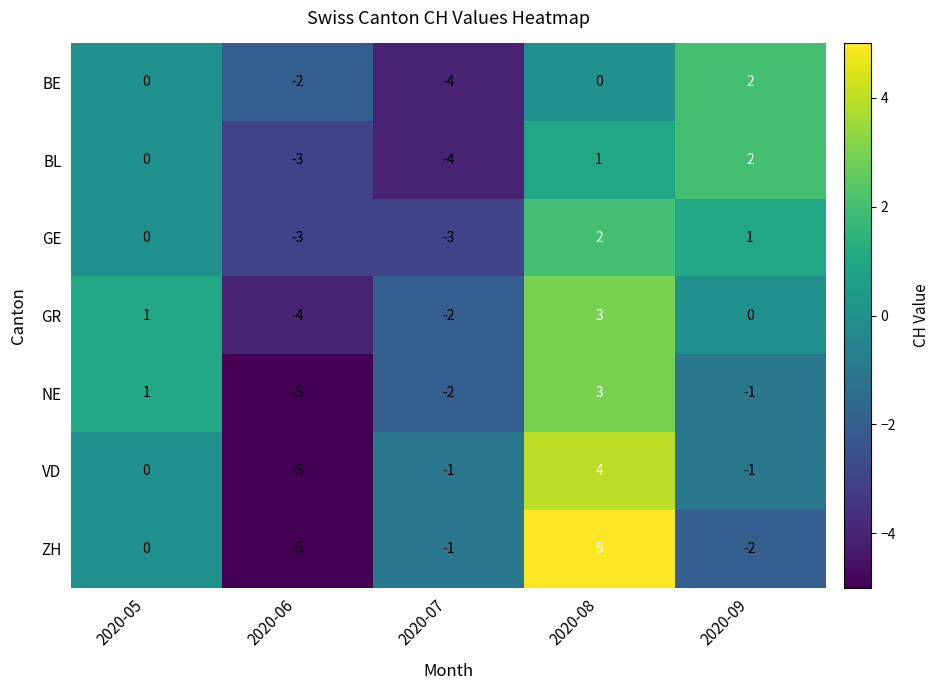

The value of NE at 2020-07 is -2. True or false?

True